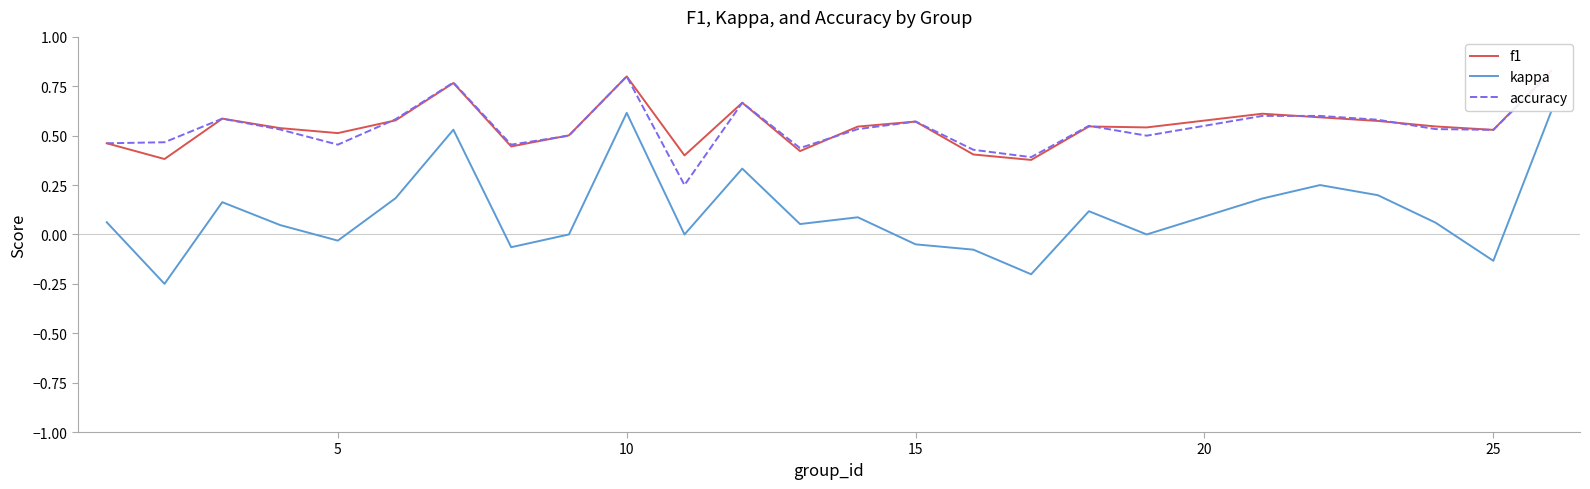

Count the number of data series in this chart.

3